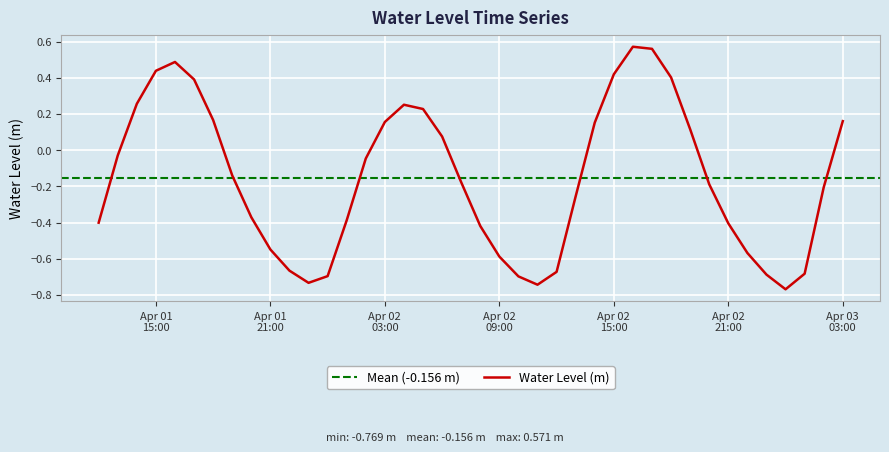

What is the minimum value shown in the chart?

-0.8